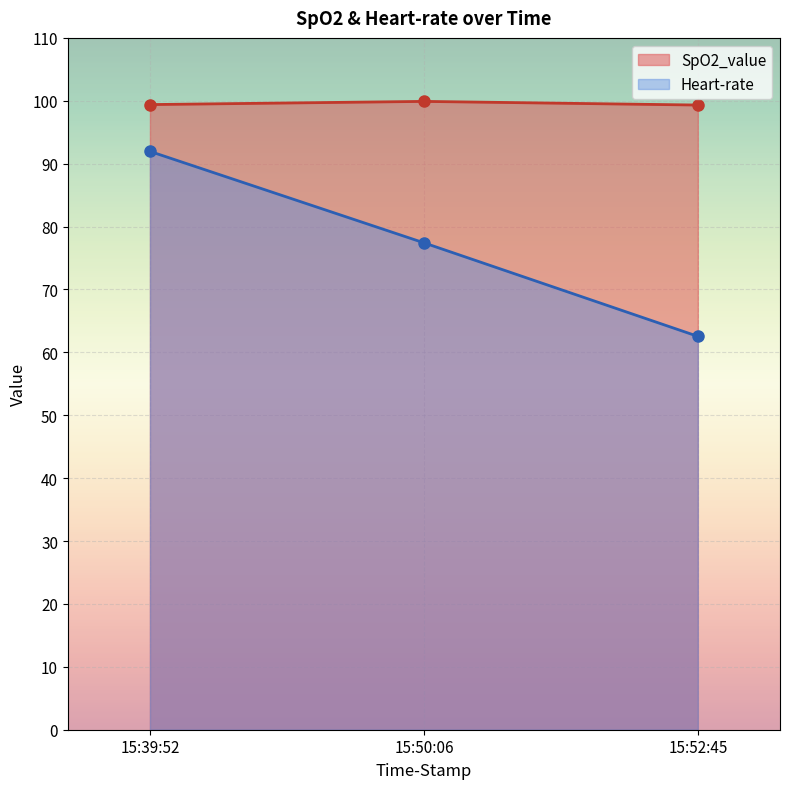

How many data points in Heart-rate are less than 77?

1